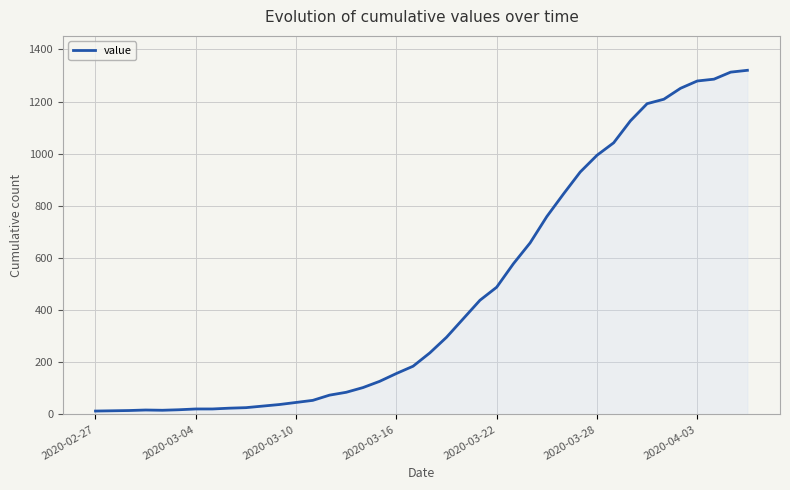

What is the difference between the maximum and minimum values?

1307